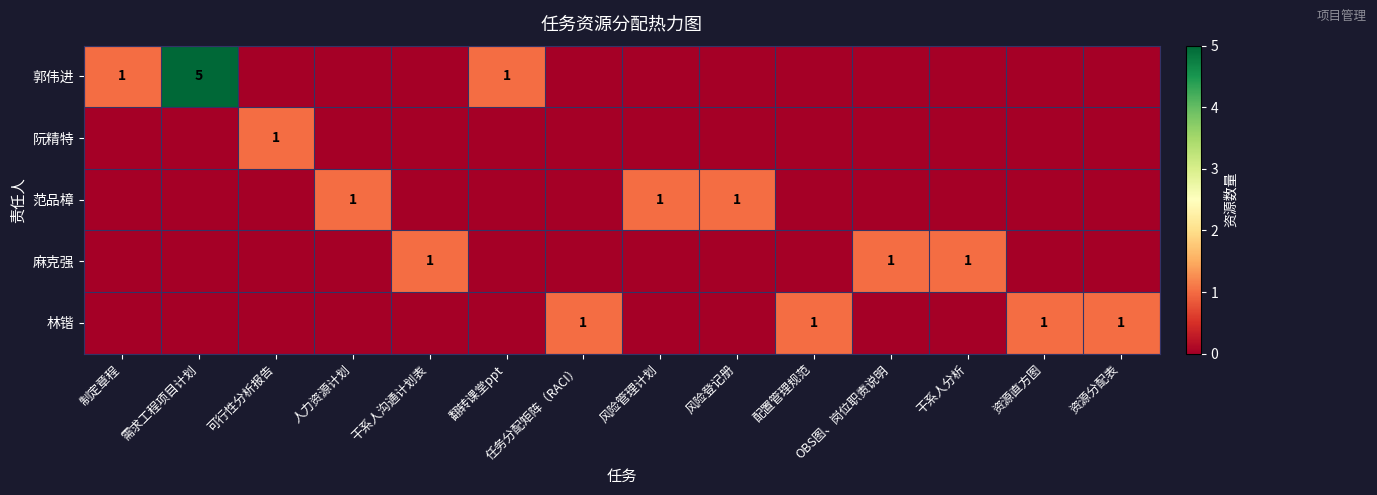

True or false: 林锴 has a value of 1 at 资源直方图.

True